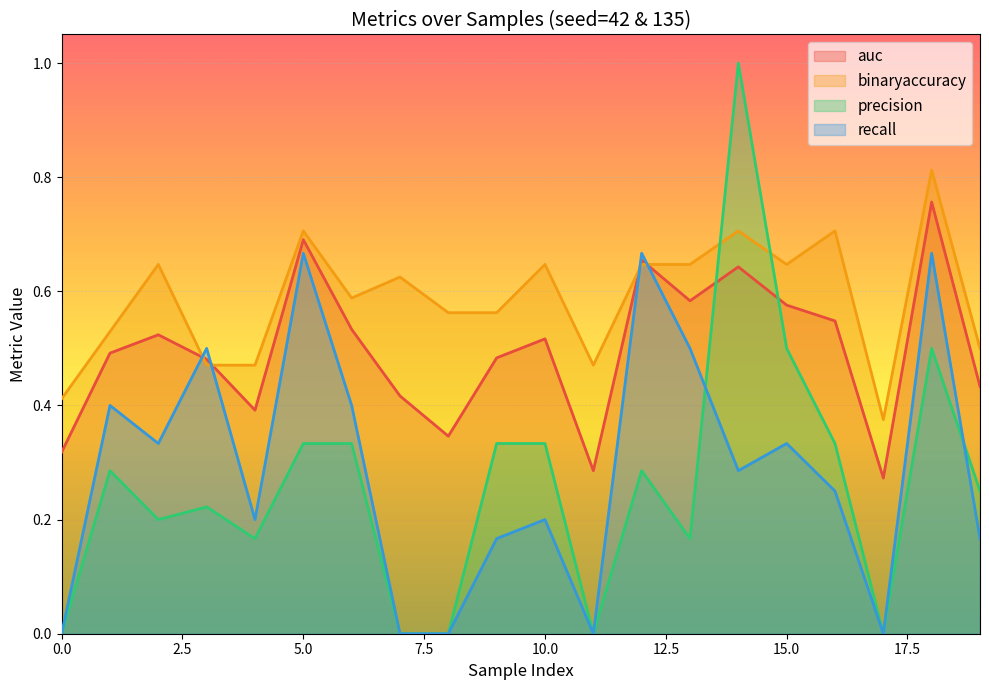

How many data points in precision are above 0?

15